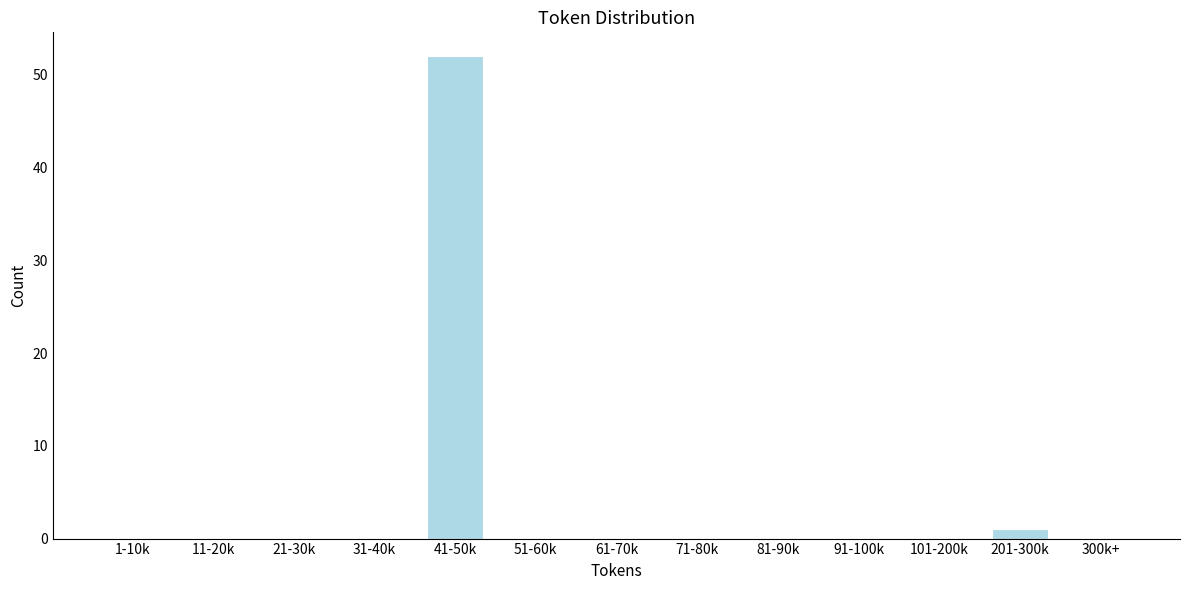

Reading left to right, transcribe all the data shown in this chart.

1-10k=0	11-20k=0	21-30k=0	31-40k=0	41-50k=52	51-60k=0	61-70k=0	71-80k=0	81-90k=0	91-100k=0	101-200k=0	201-300k=1	300k+=0